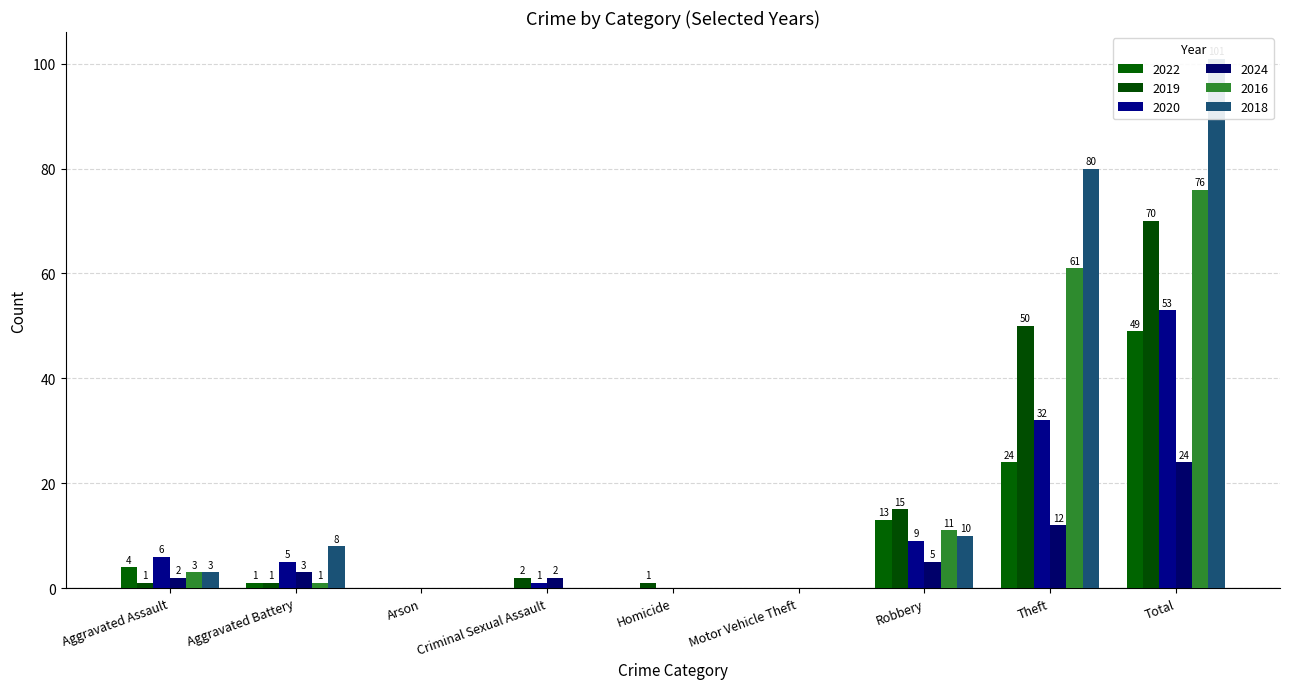

What are all the series names shown in the legend?

2022, 2019, 2020, 2024, 2016, 2018